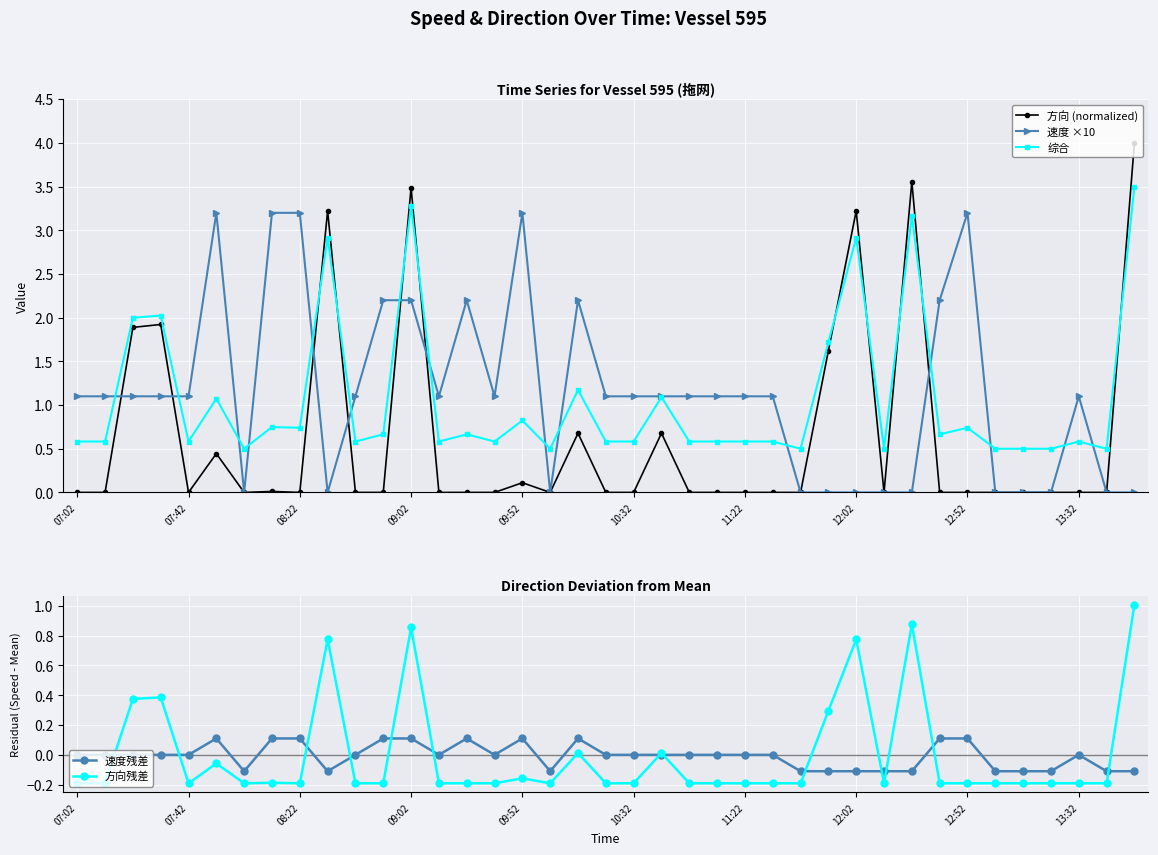

What is the difference between the second highest and minimum values in the 速度残差 series?

0.2